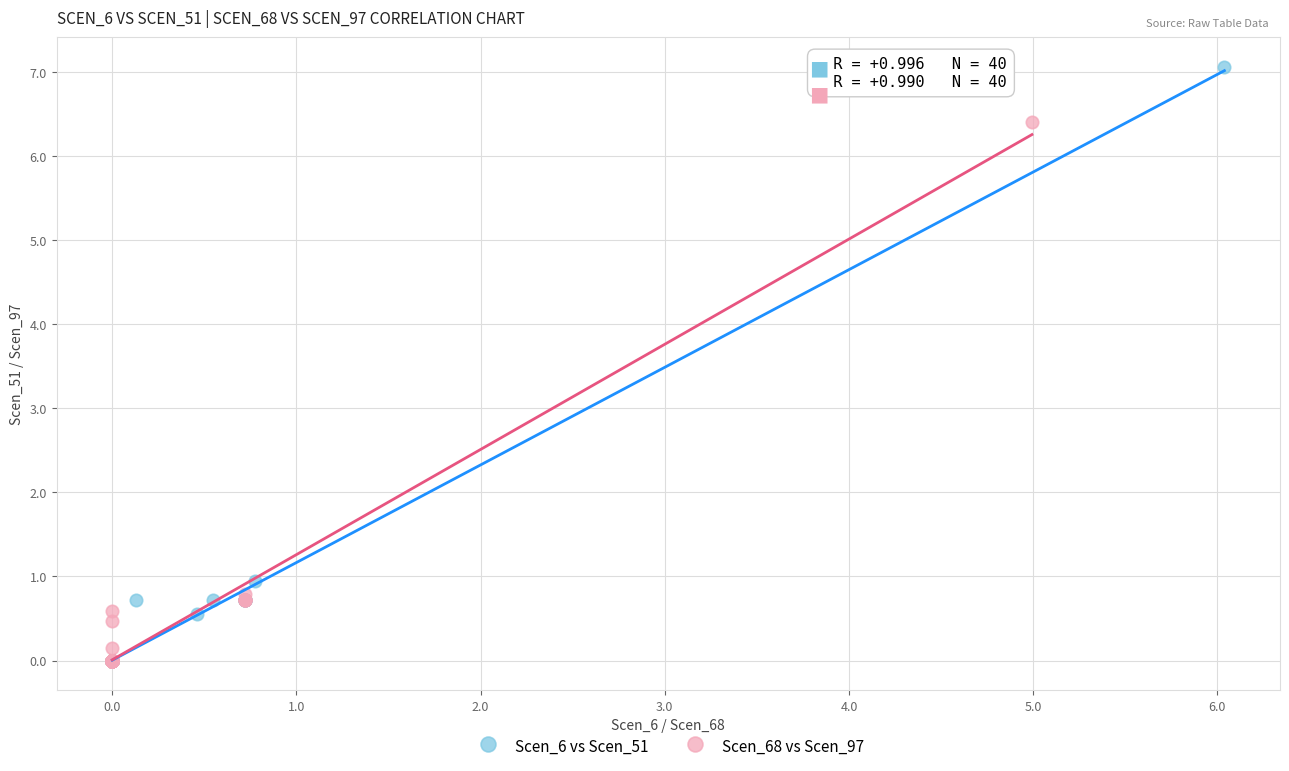

What are all the series names shown in the legend?

Scen_6 vs Scen_51, Scen_68 vs Scen_97